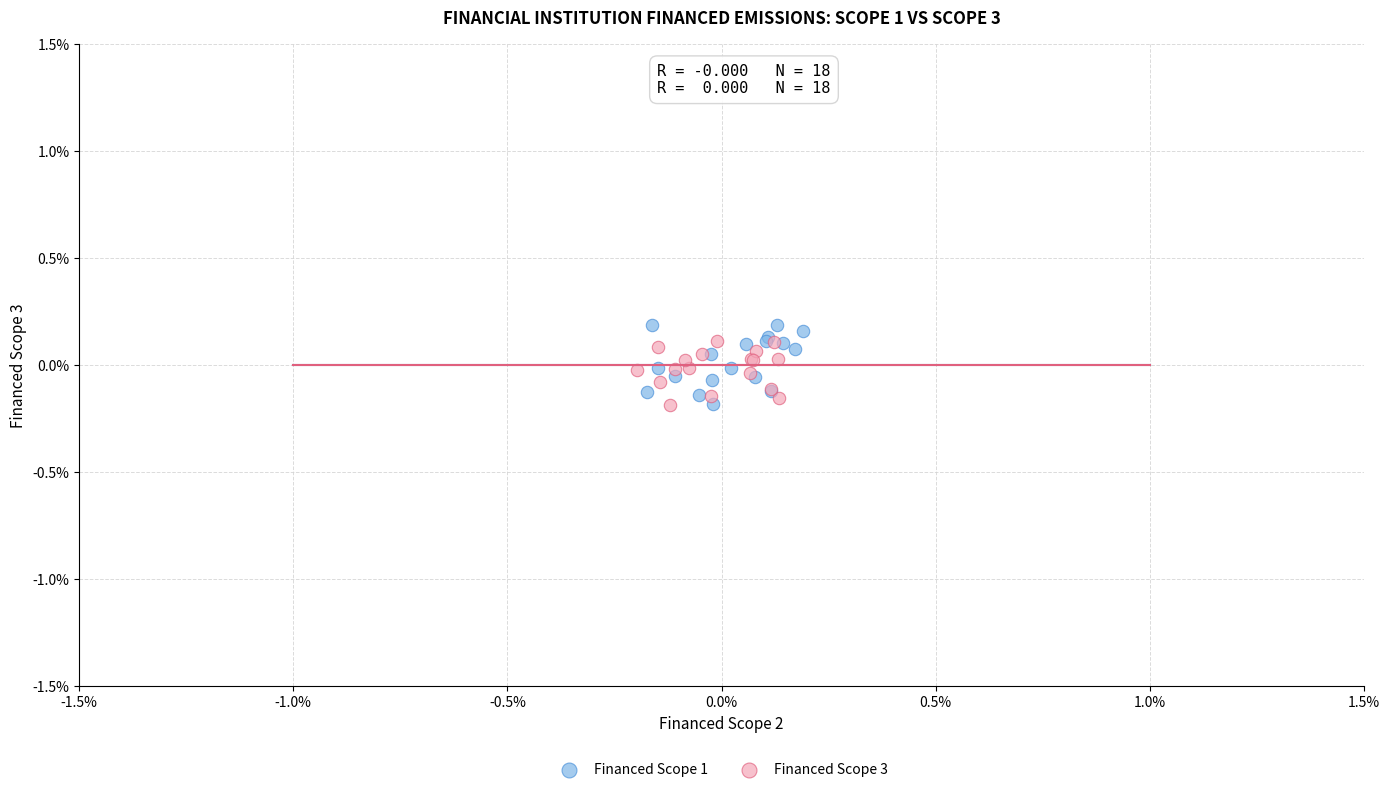

What are all the series names shown in the legend?

Financed Scope 1, Financed Scope 3